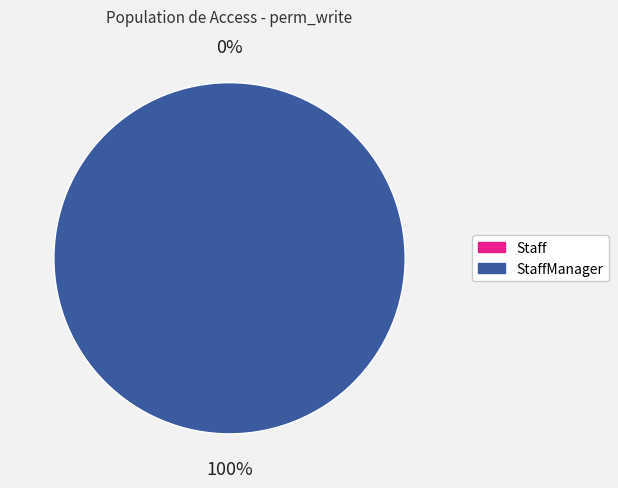

Which category accounts for the majority?

StaffManager